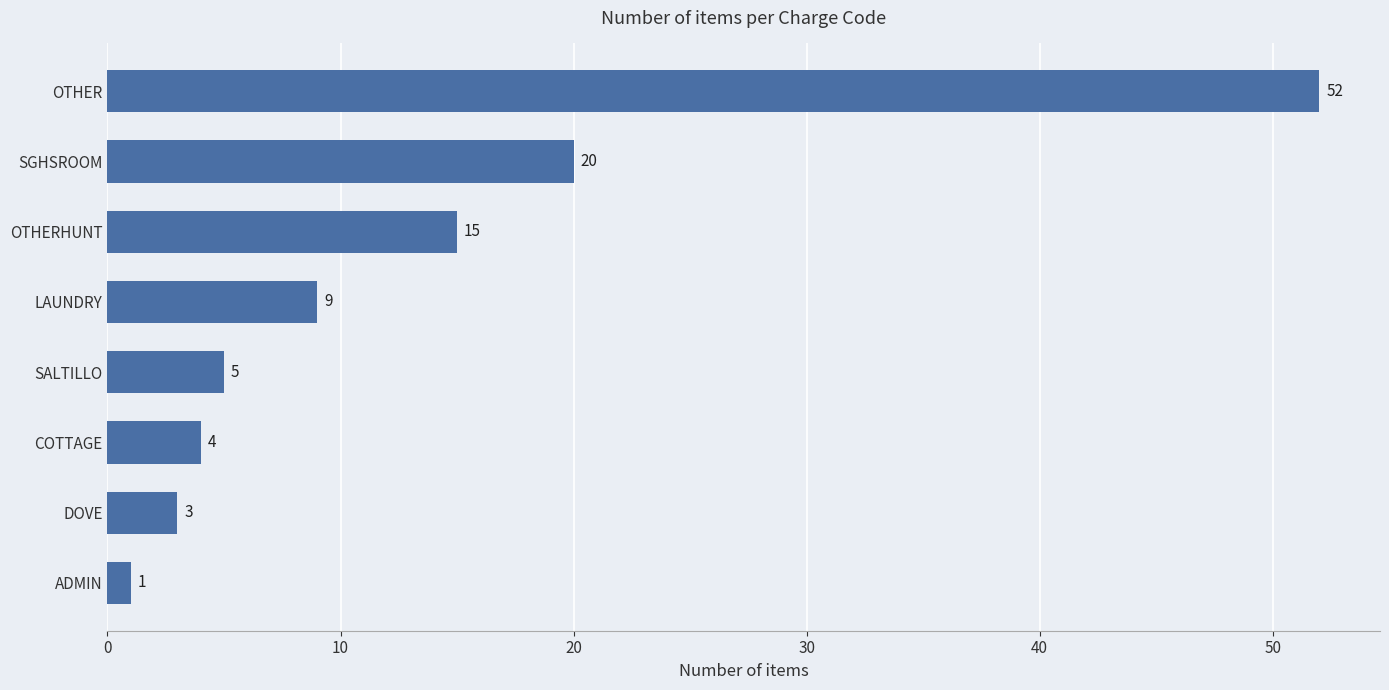

List the labels in order of value, largest first.

OTHER, SGHSROOM, OTHERHUNT, LAUNDRY, SALTILLO, COTTAGE, DOVE, ADMIN